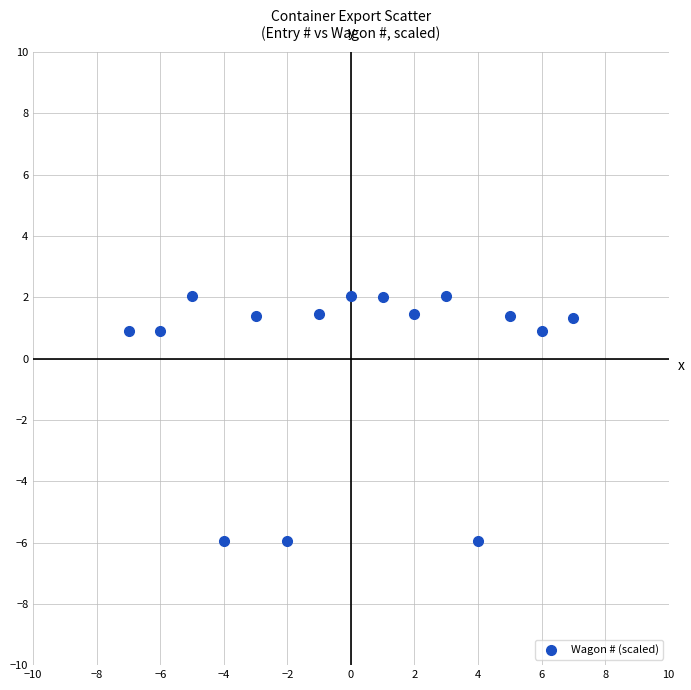

What is the range of Y values (max minus min)?

8.0